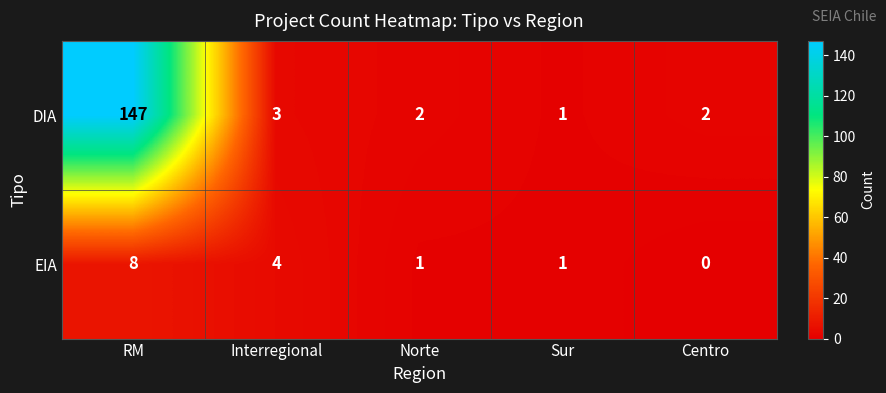

Which series has the widest spread of values?

DIA